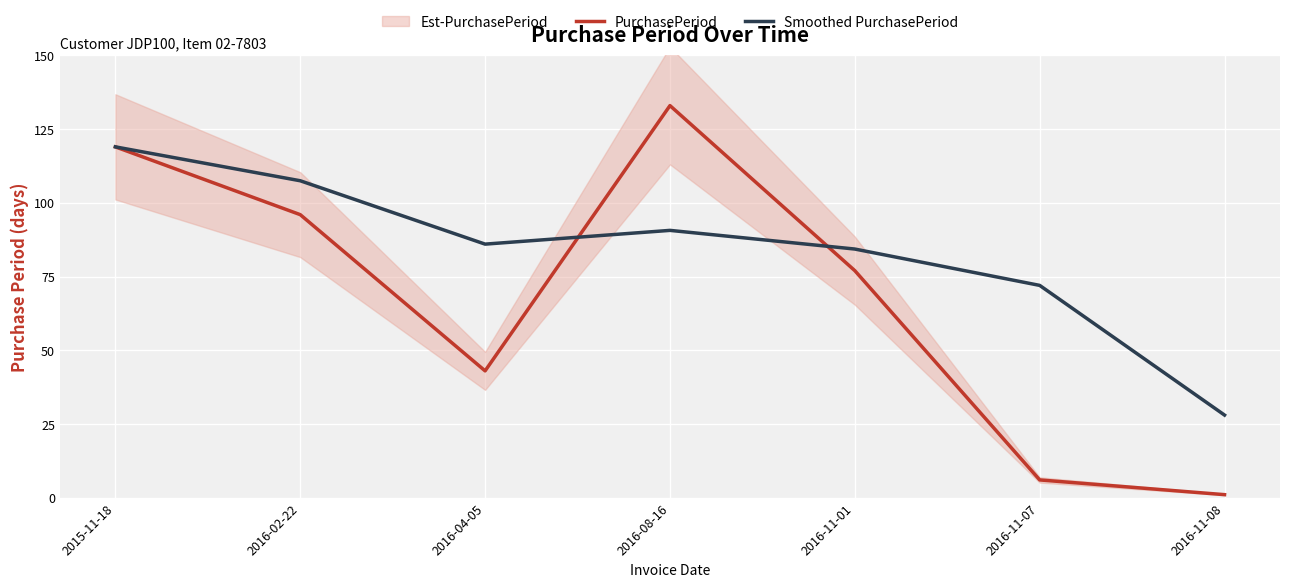

The PurchasePeriod series shows 55.3 at 2016-08-16. True or false?

False